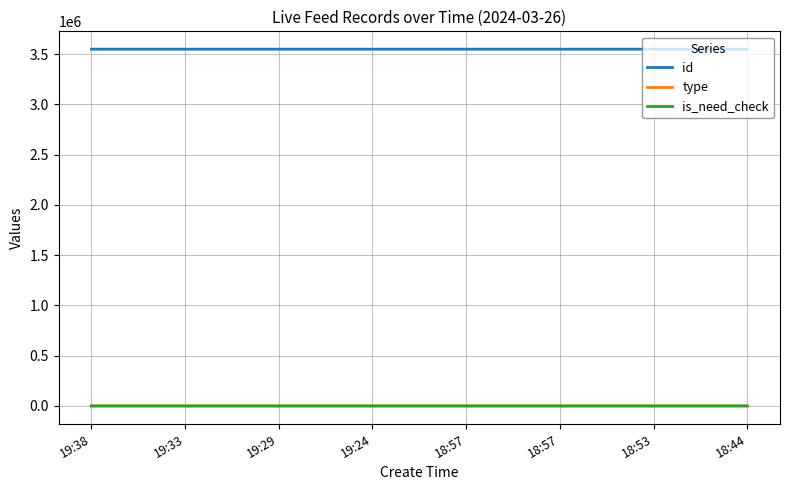

What are all the series names shown in the legend?

id, type, is_need_check